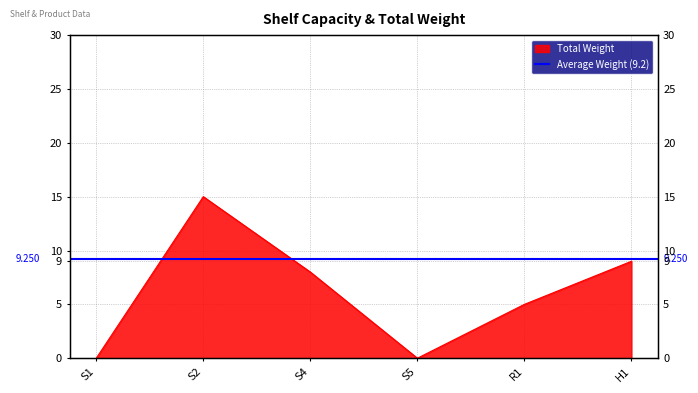

List the labels in order of value, largest first.

S2, H1, S4, R1, S1, S5